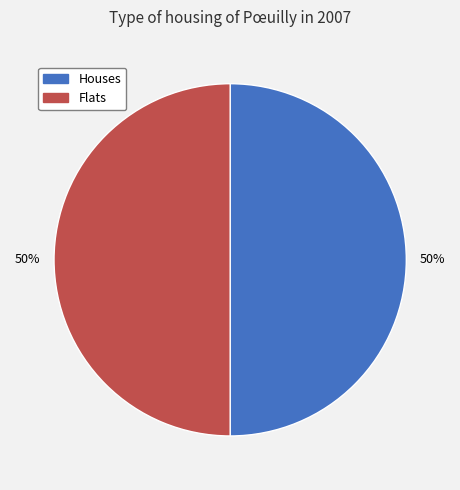

How many slices are in this pie chart?

2